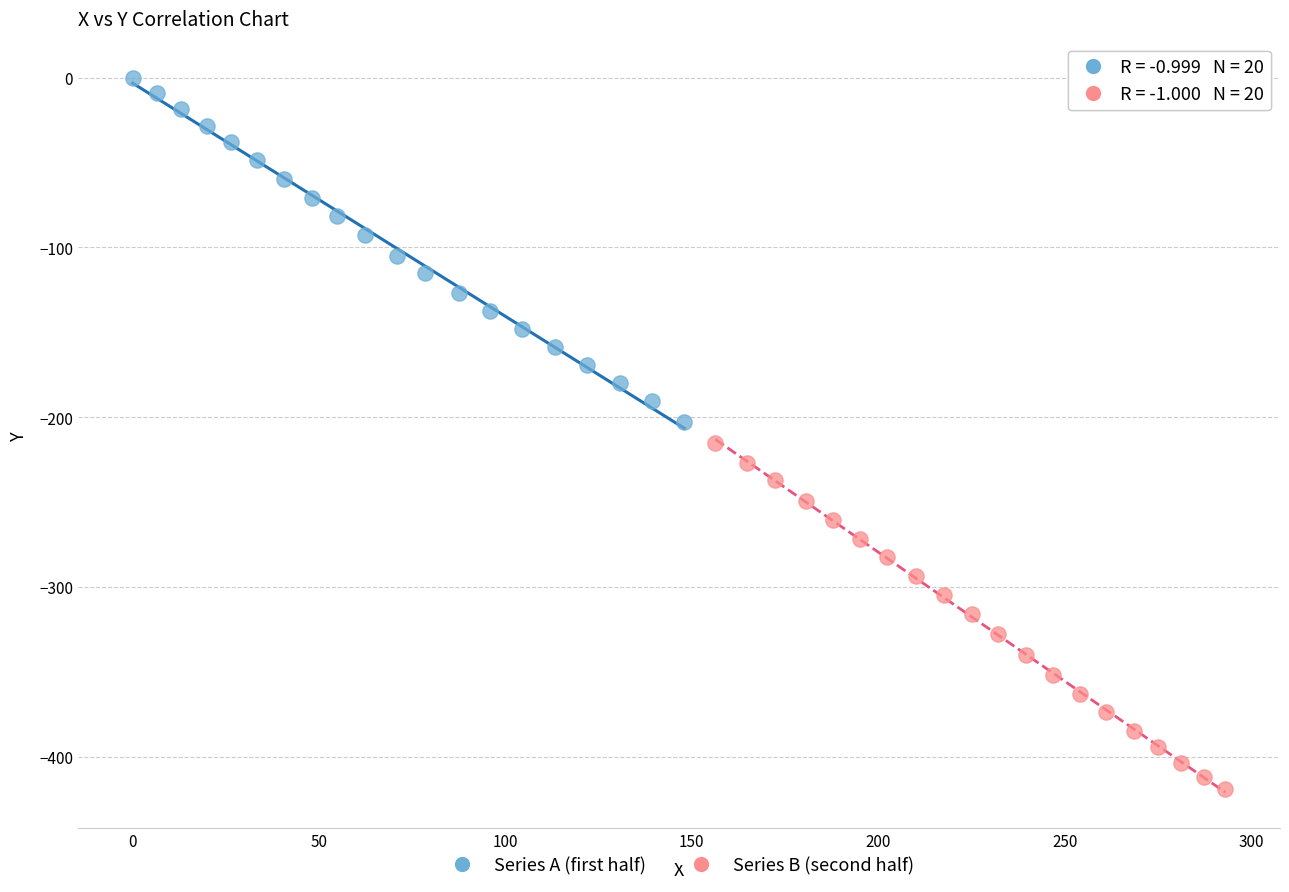

Which series reaches the maximum Y coordinate?

Series A (first half)